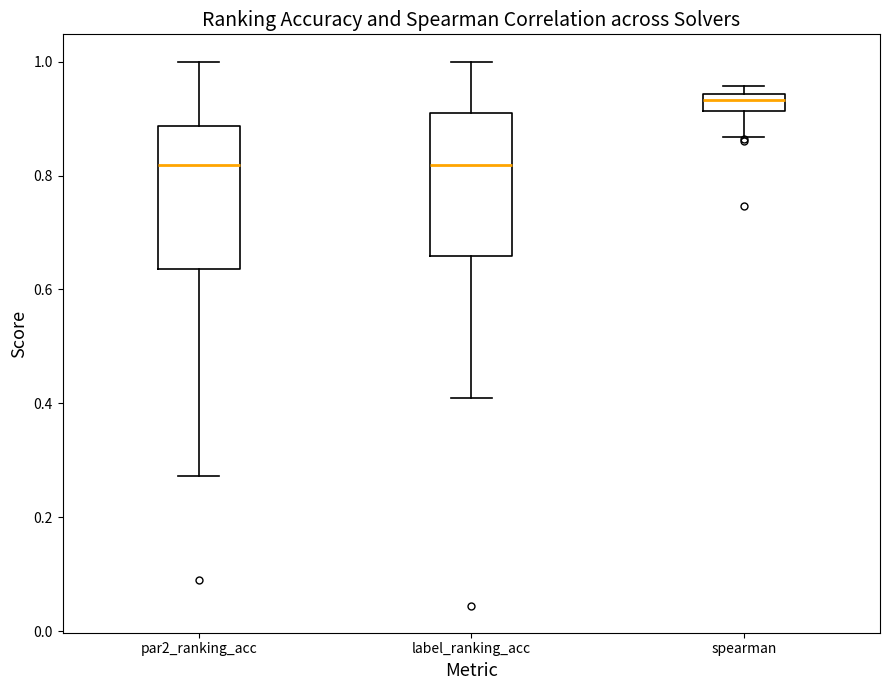

Which box's median line is the highest?

spearman